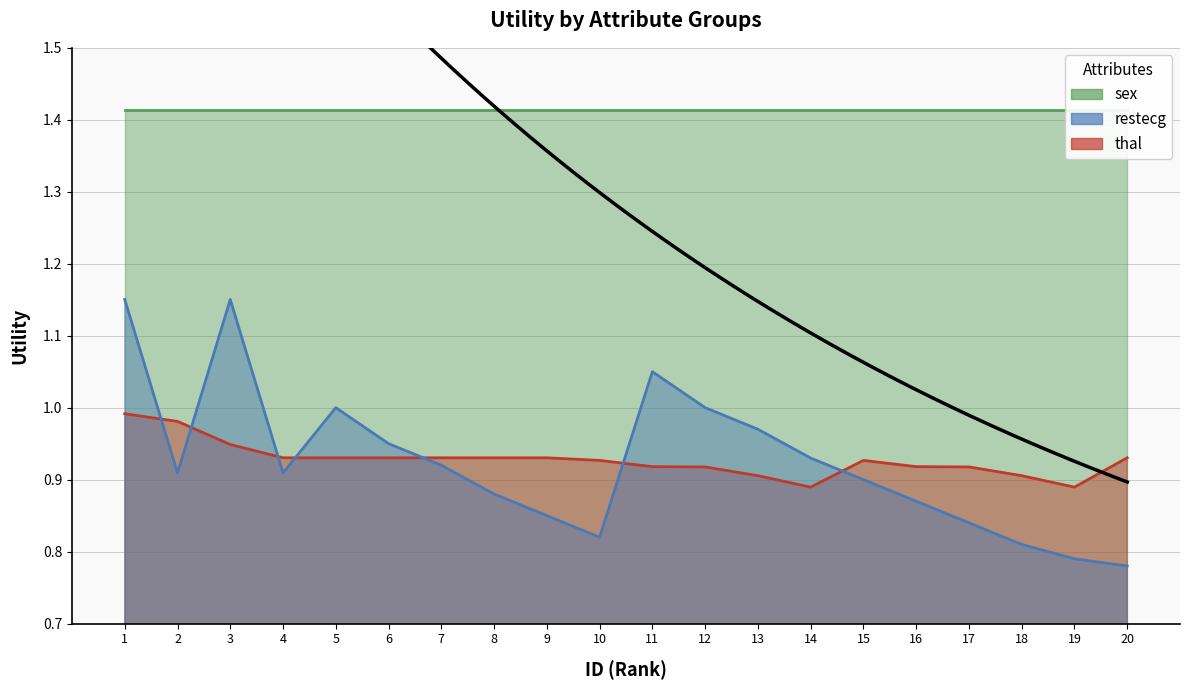

After their last crossing, which series has the higher values: restecg or thal?

thal